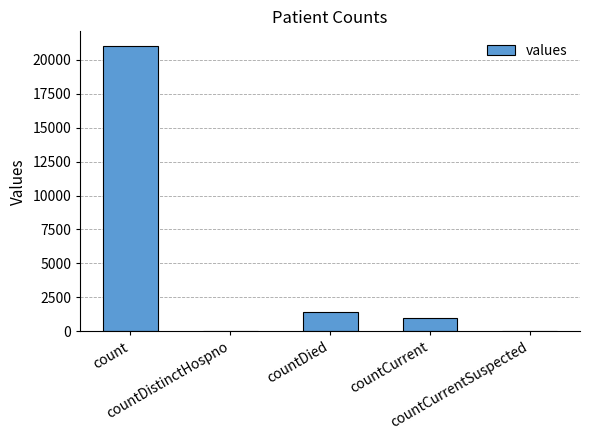

What is the maximum value shown in the chart?

21050